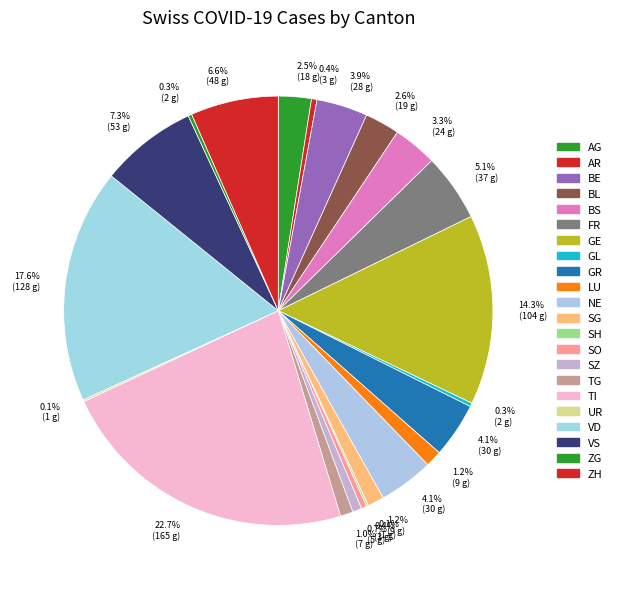

The BL slice represents 21% of the pie. True or false?

False